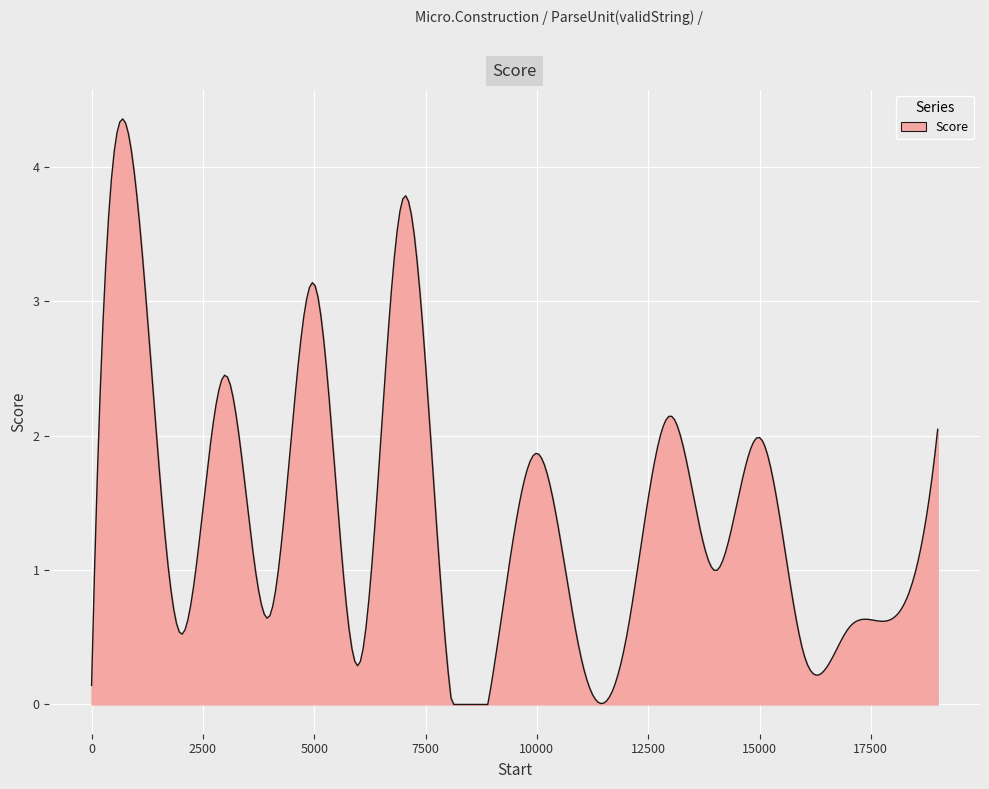

What is the difference between the maximum and minimum values?

4.4